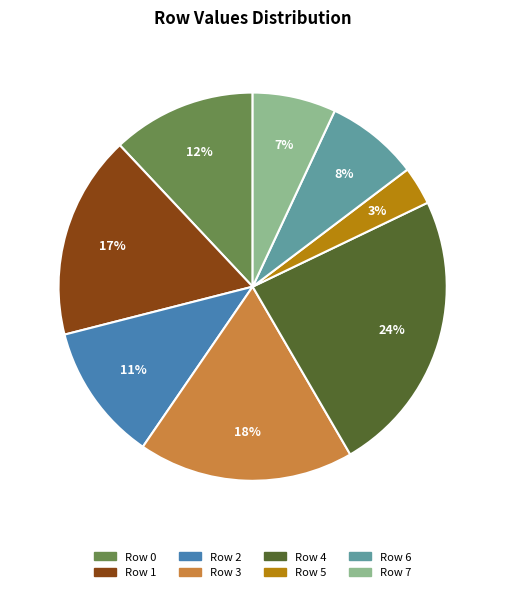

Is there any slice that represents more than half of the pie?

No